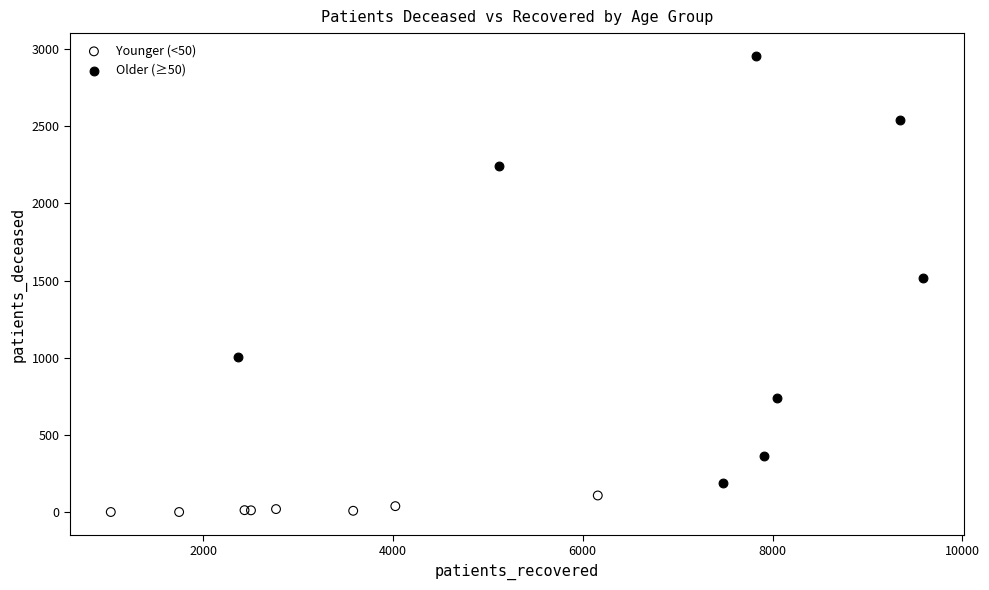

Which series has the largest Y range (max minus min)?

Older (≥50)